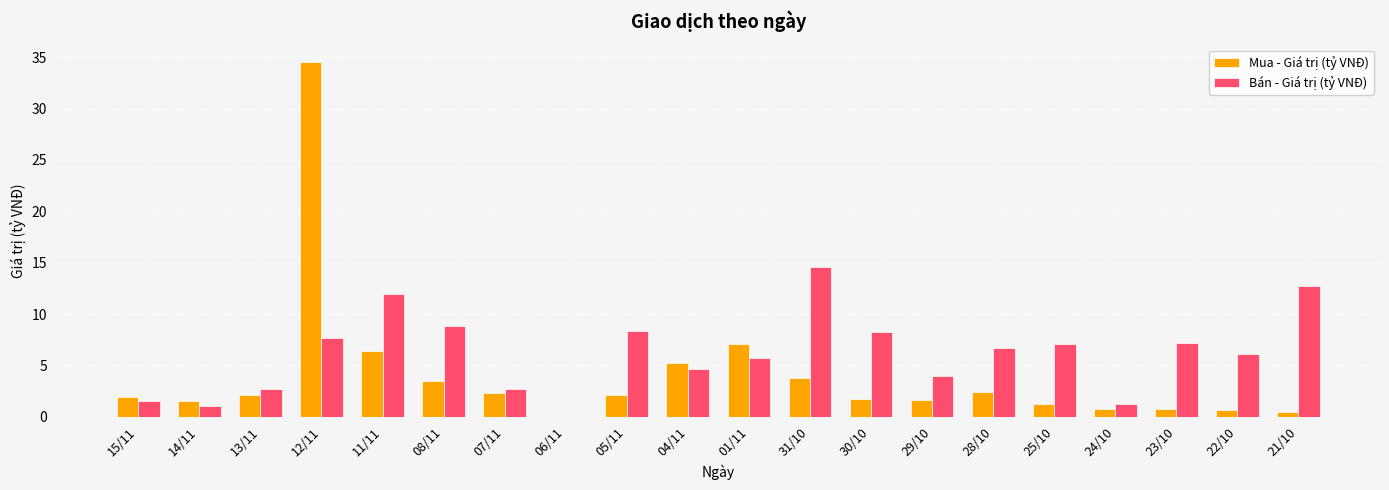

At which category is the sum across all series the highest?

12/11